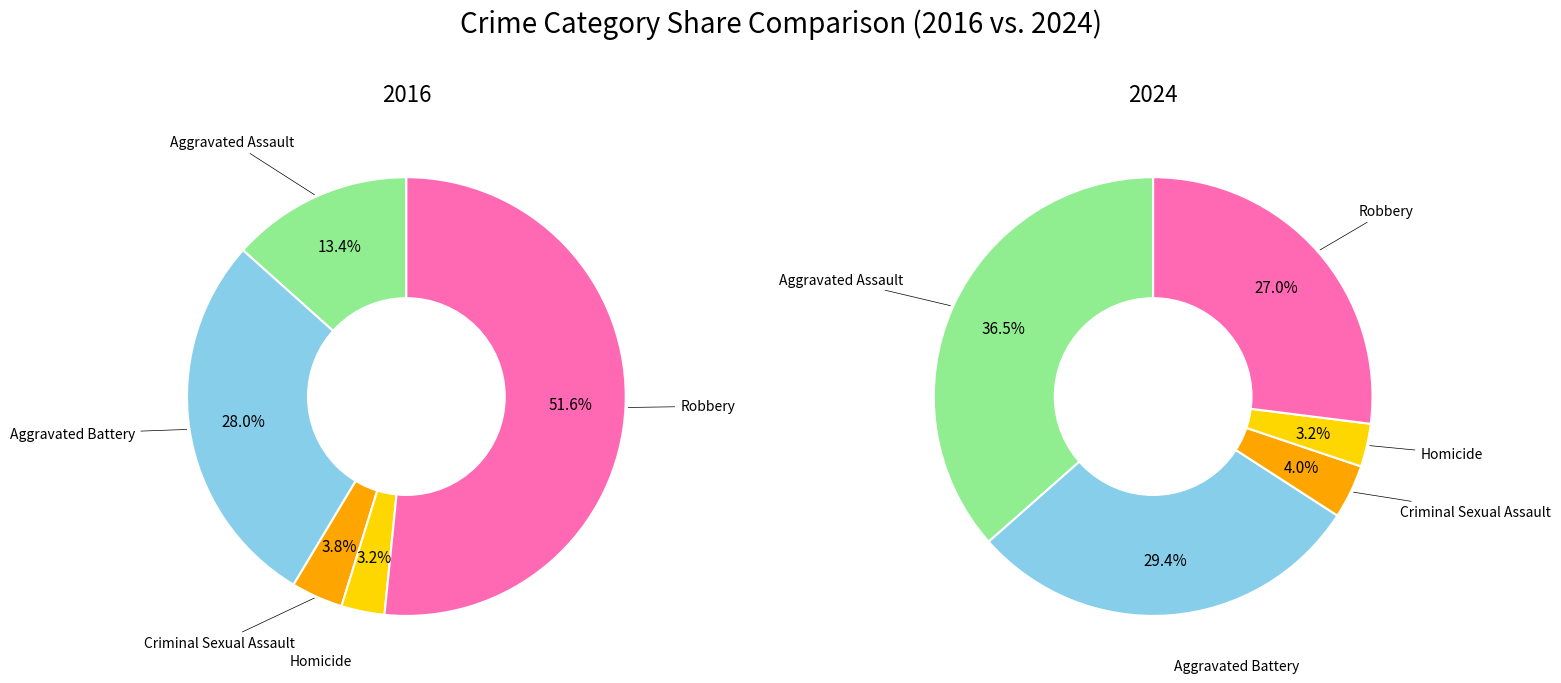

Which slice represents more than half of the pie?

Robbery